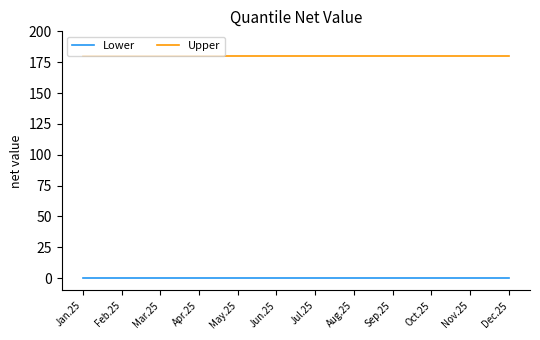

What is the difference between the highest and lowest values at May.25?

180